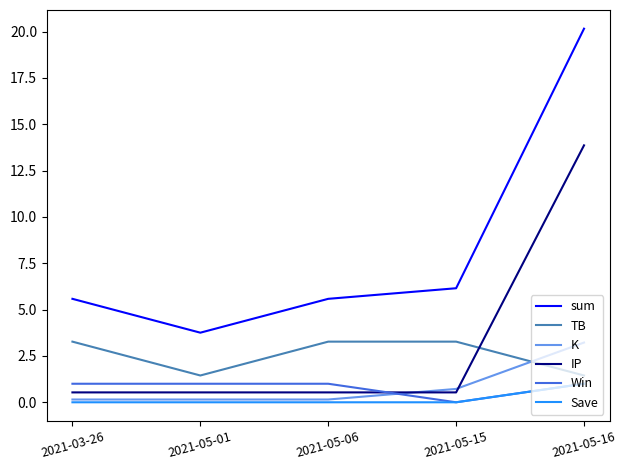

Where does the TB series first go above 3?

2021-03-26